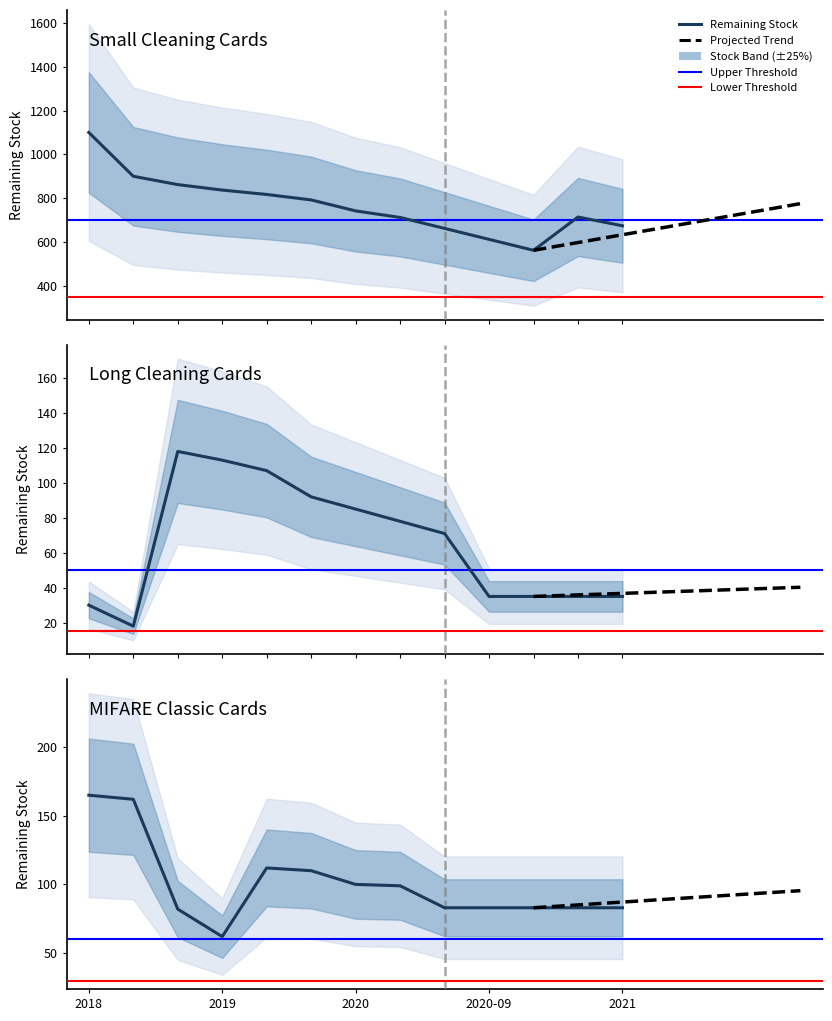

At how many categories does at least one series exceed 943?

1